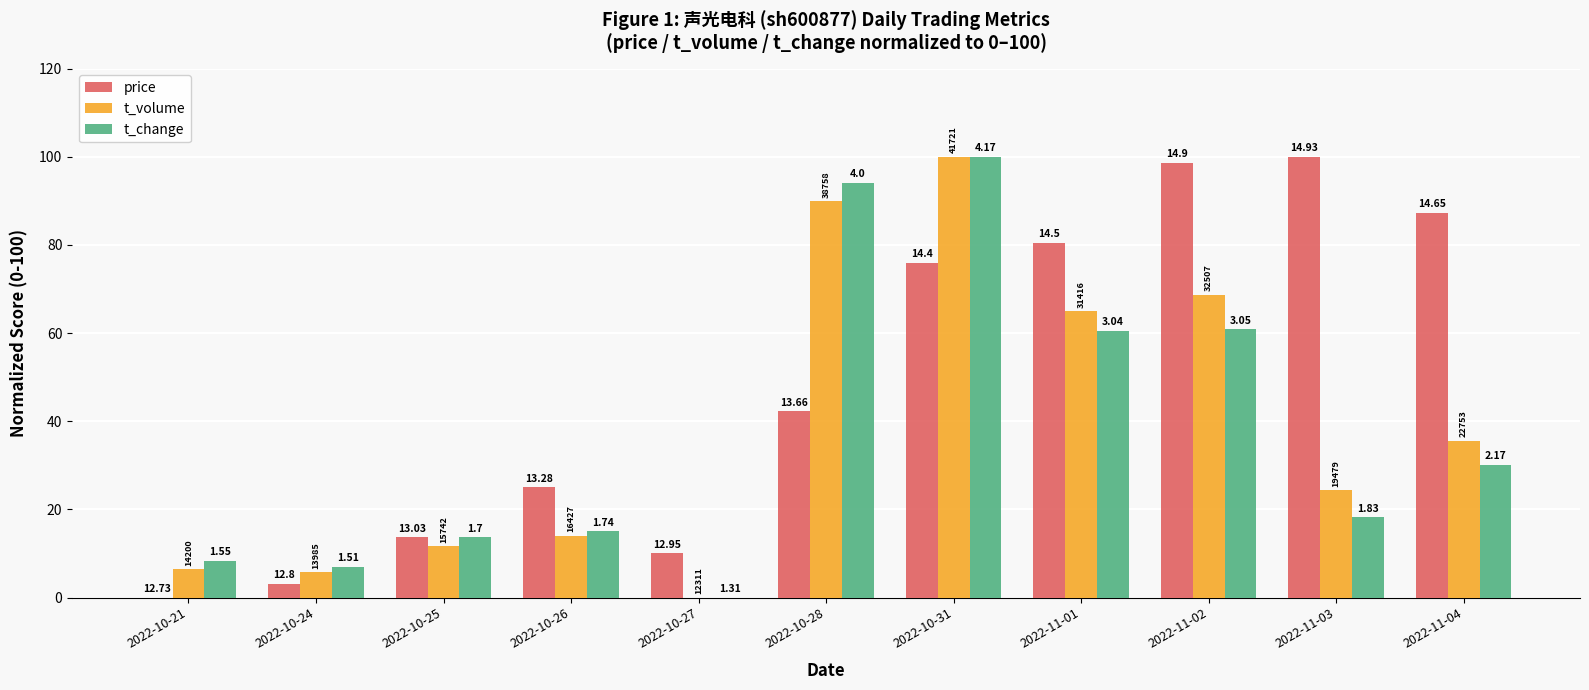

What is the value of the t_volume bar at the 6th from the left?

89.9